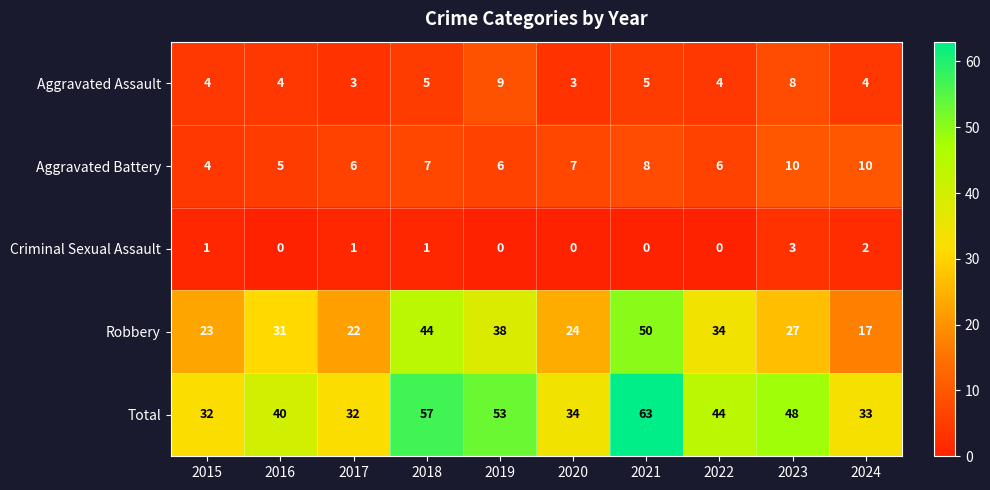

The Robbery series shows 30 at 2017. True or false?

False